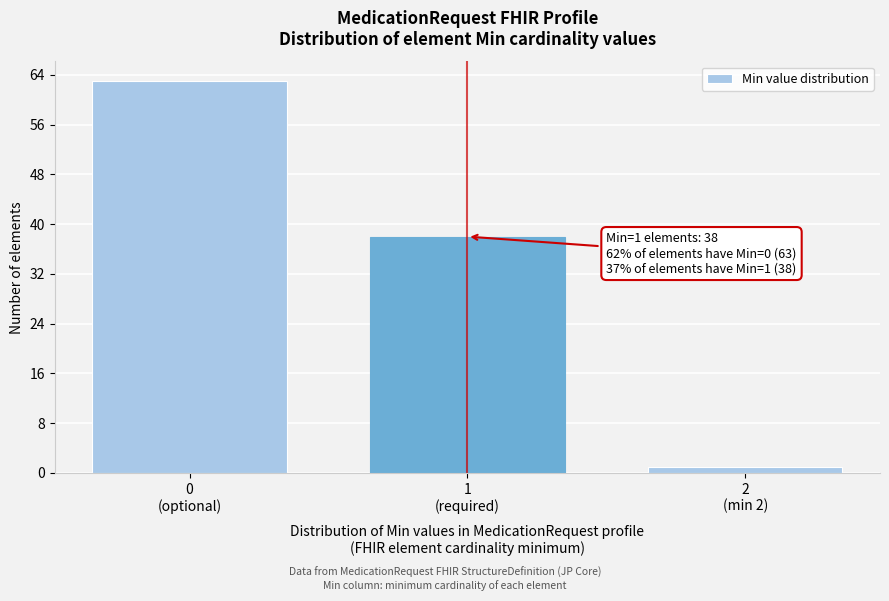

Reading left to right, transcribe all the data shown in this chart.

63	38	1